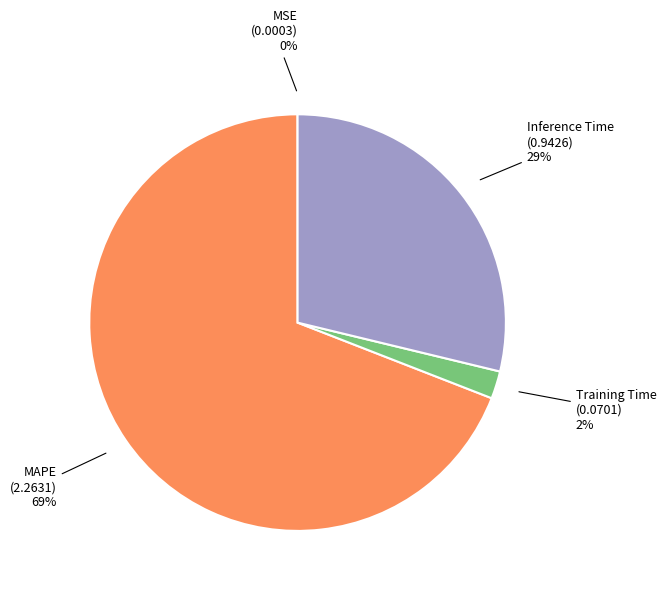

Does any single category account for the majority?

Yes